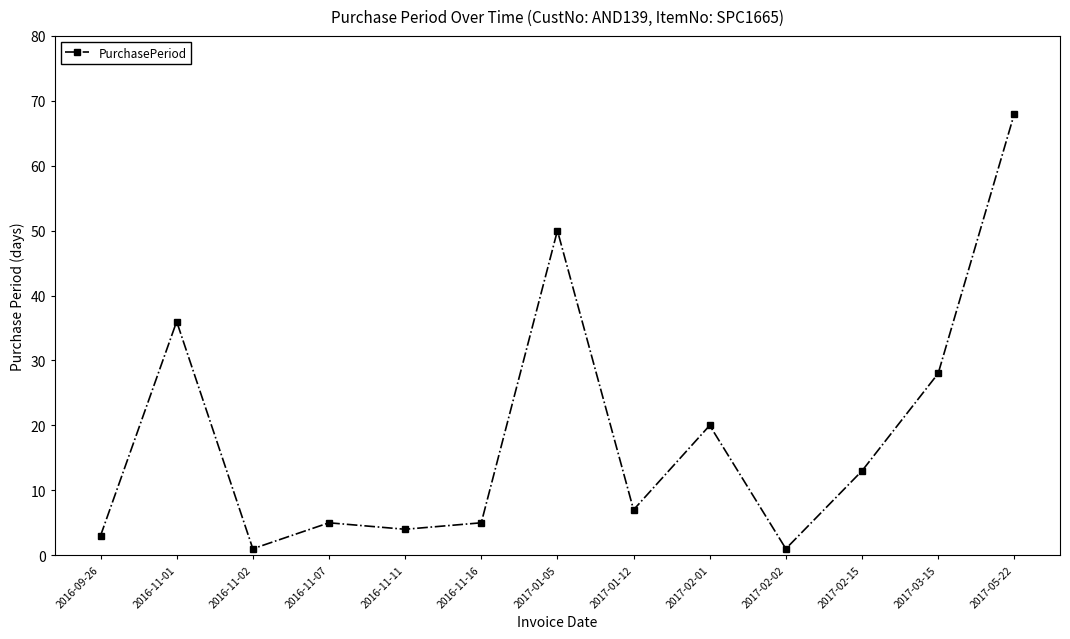

At which category does the chart reach its peak across all series?

2017-05-22